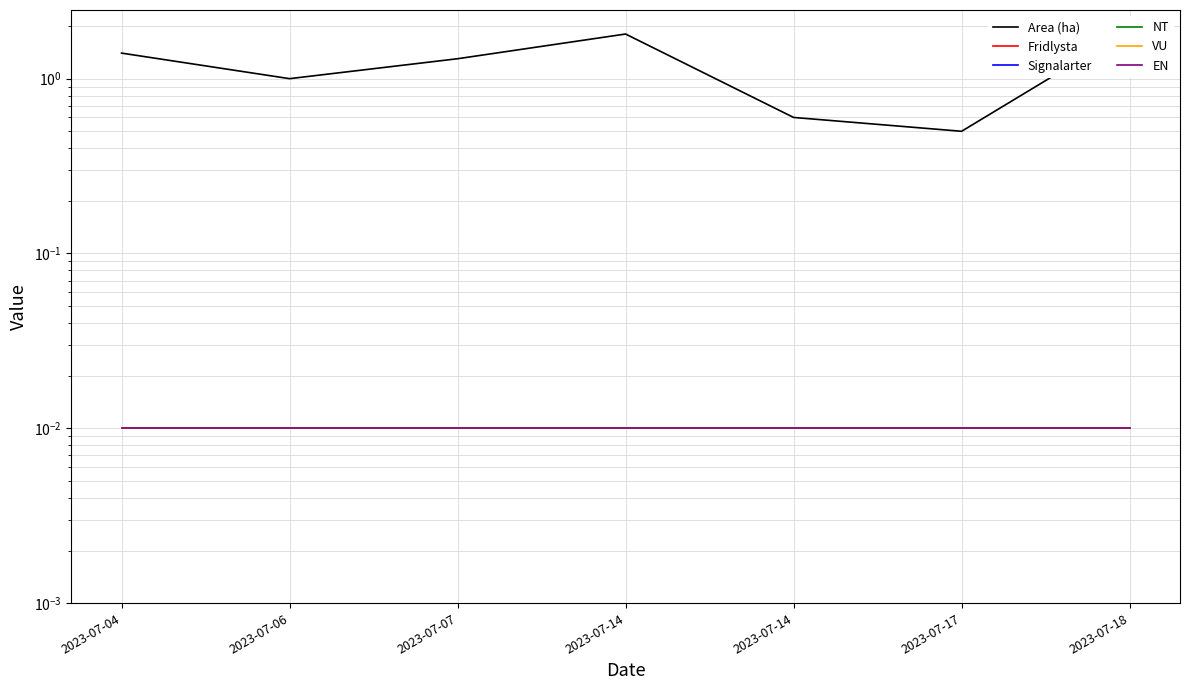

True or false: Area (ha) and VU intersect in this chart.

False